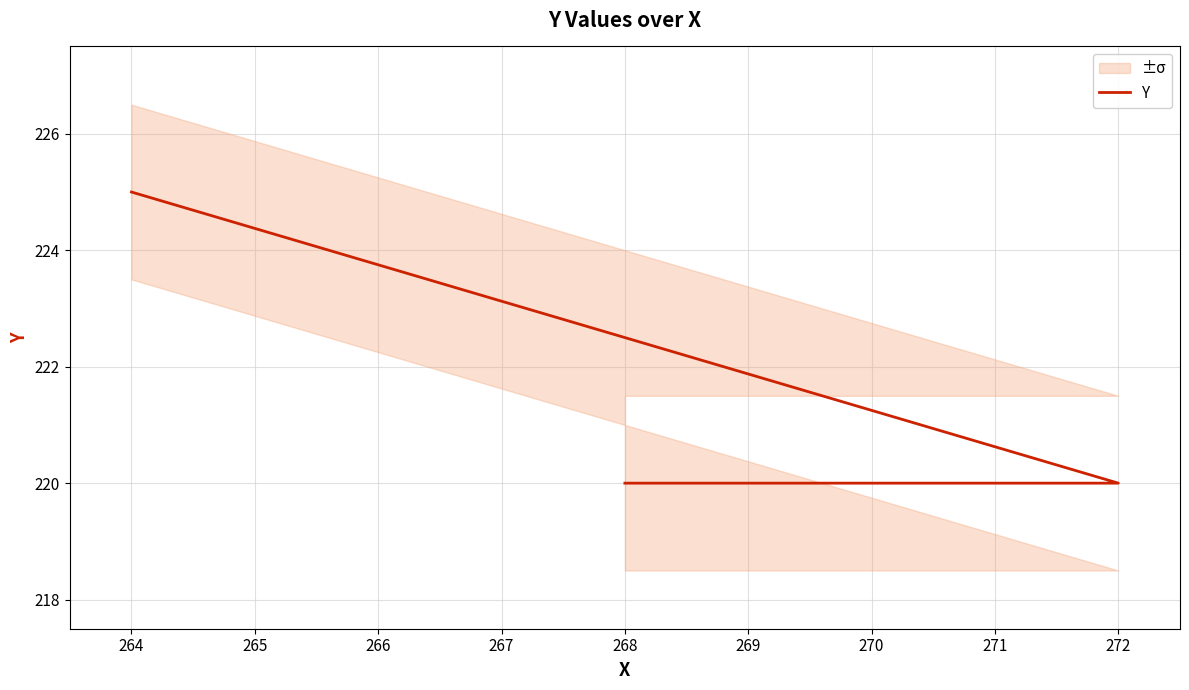

What is the sum of all values?

885